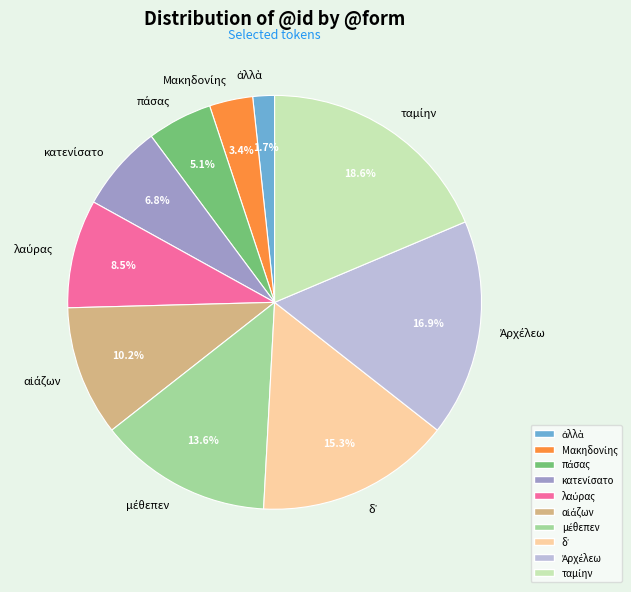

To the nearest percent, what is the average slice percentage?

10%